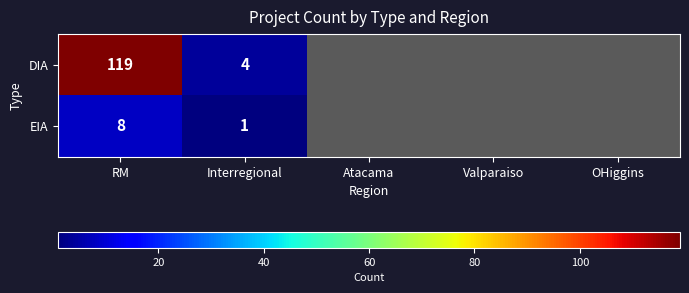

The value of DIA at Interregional is 4. True or false?

True